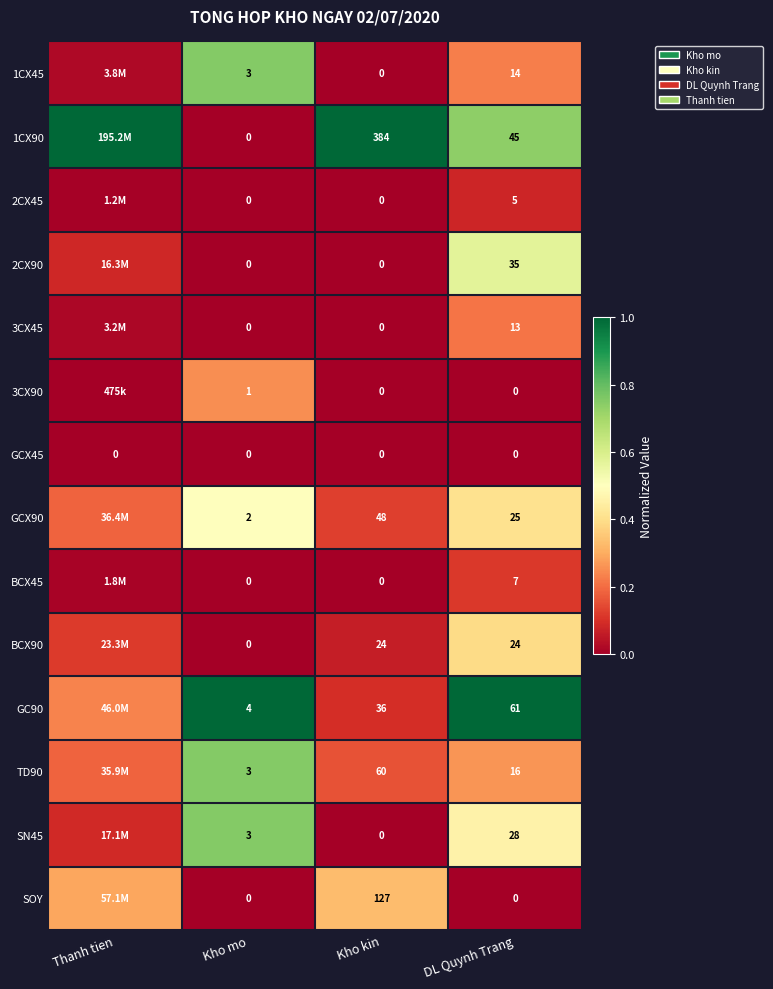

Which category has the lowest value across all series?

Kho kin